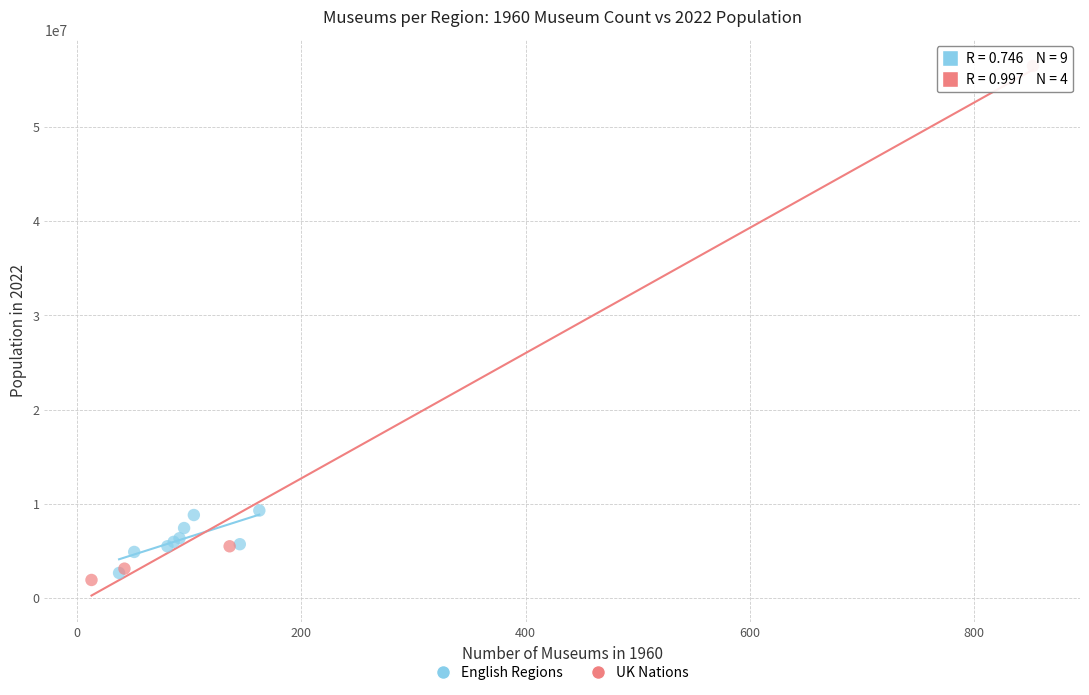

Which series contains the highest Y value?

UK Nations